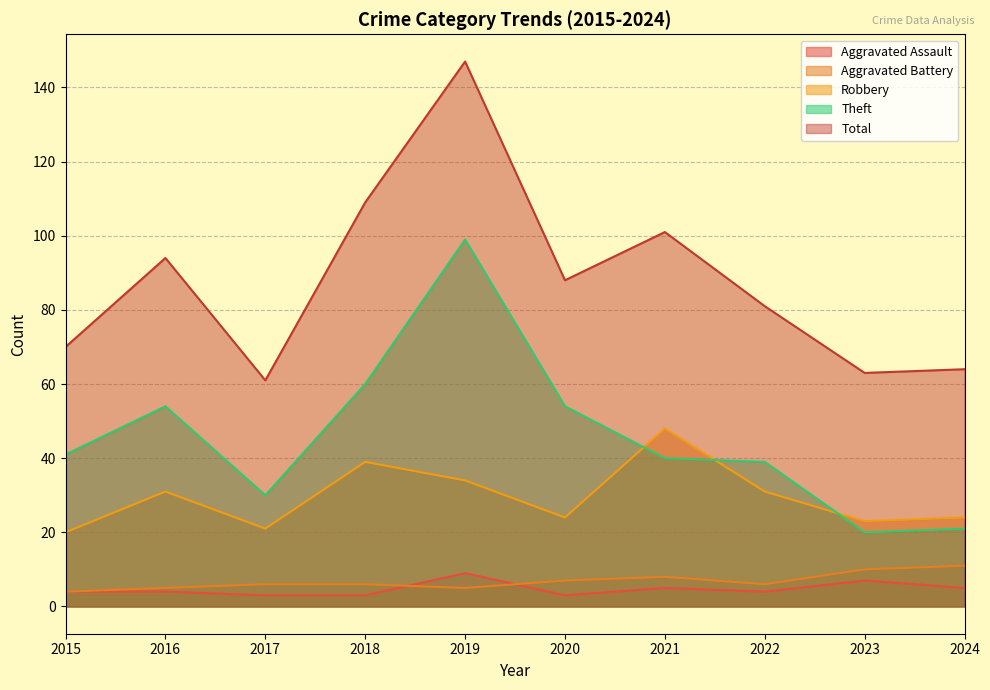

Which has a higher value, 2017 or 2016?

2016